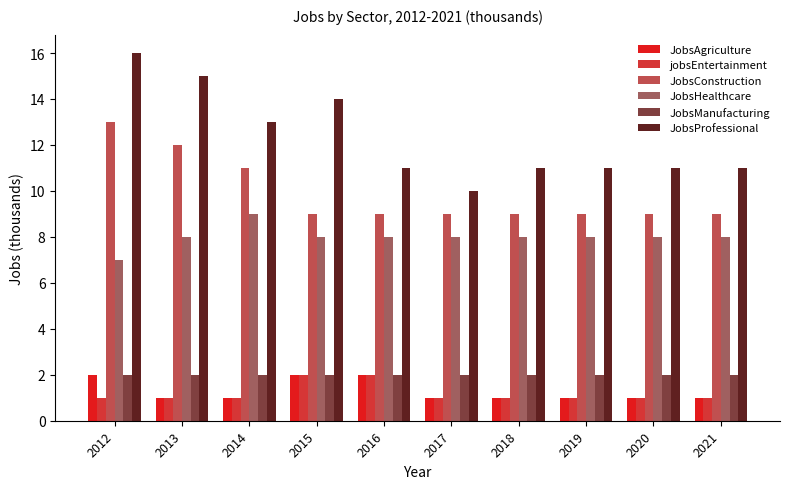

What is the value of the JobsAgriculture bar at the 8th from the left?

1